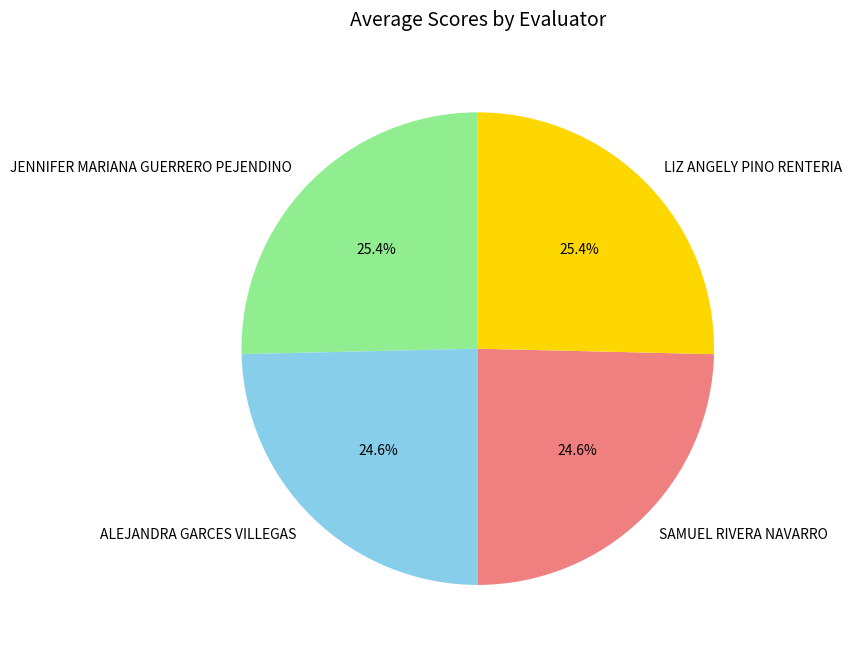

Which has a higher value, LIZ ANGELY PINO RENTERIA or SAMUEL RIVERA NAVARRO?

LIZ ANGELY PINO RENTERIA